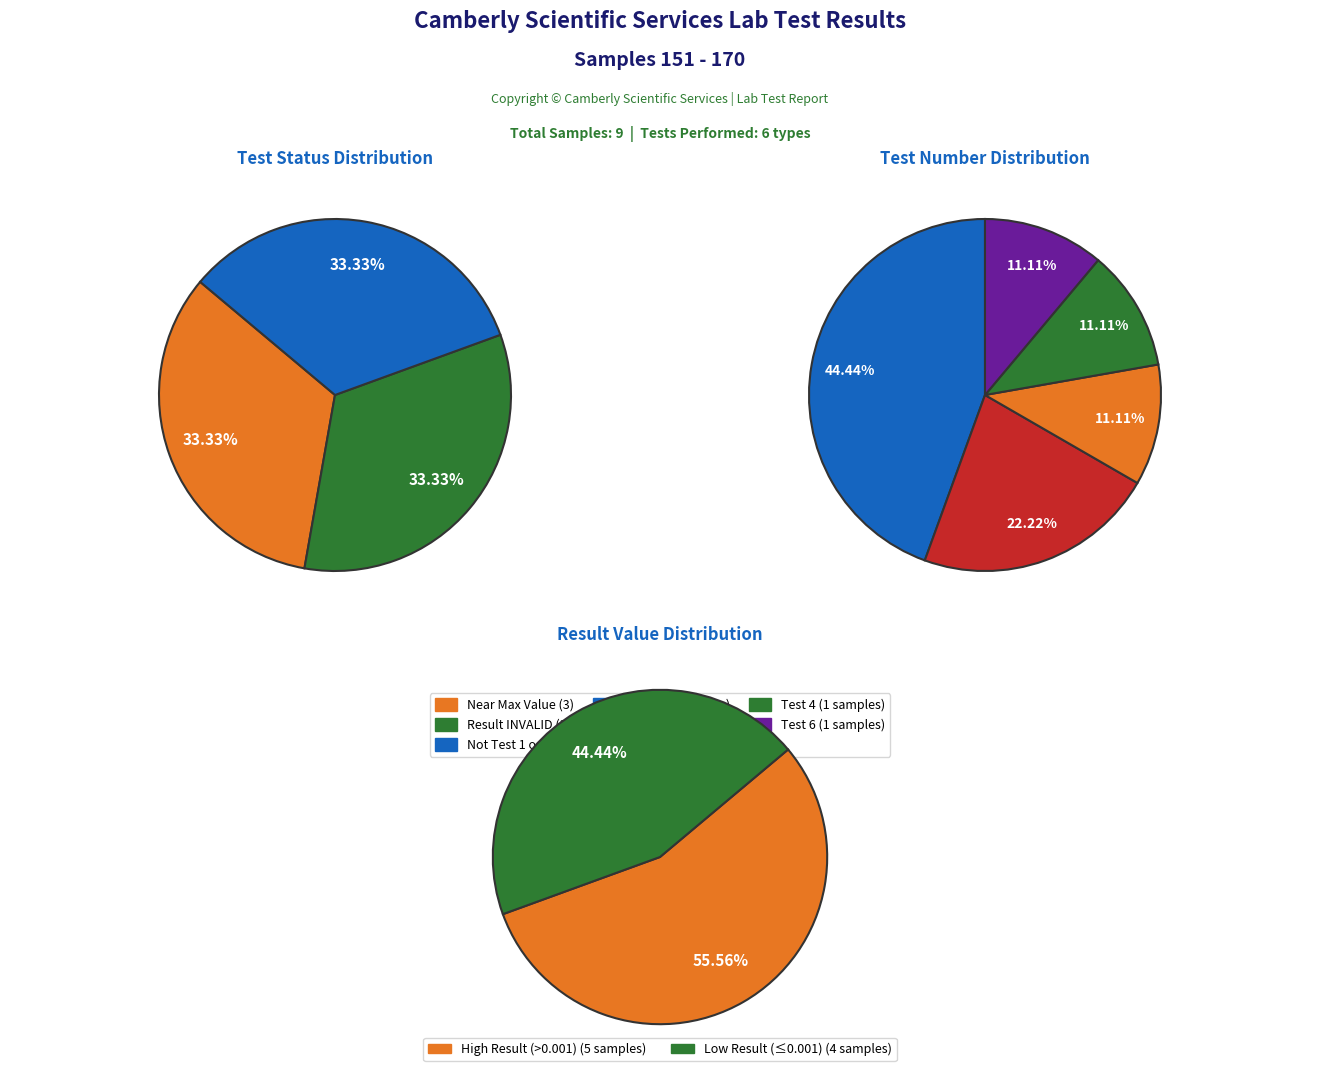

Which slice is the largest?

Test 1